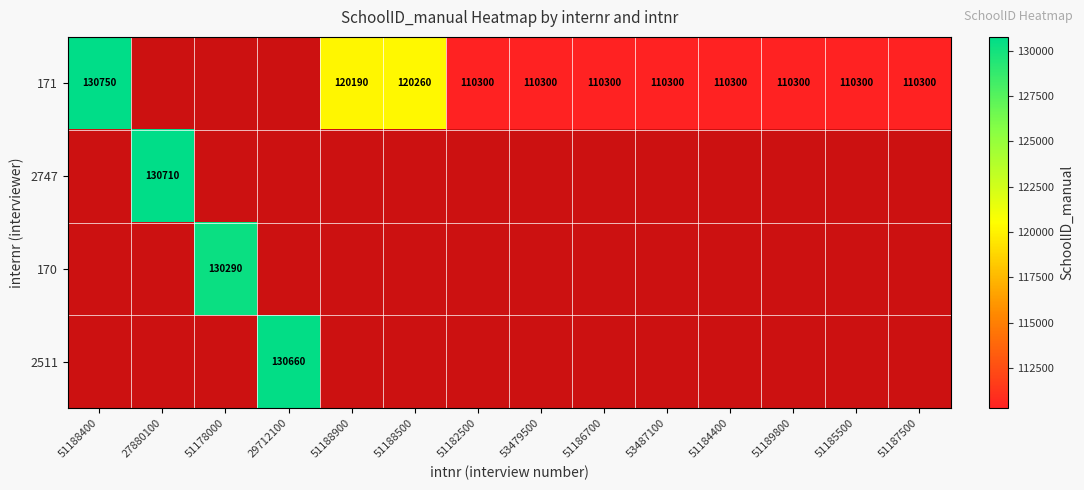

The value of 171 at 51184400 is 38135. True or false?

False